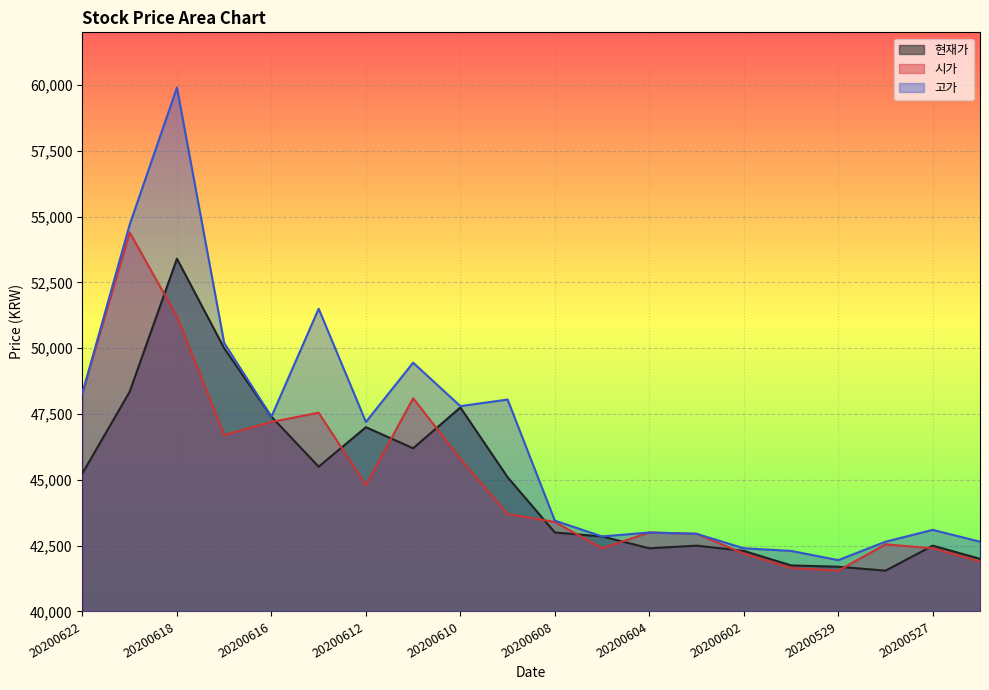

At 20200528, list the series in order from smallest to largest.

현재가, 시가, 고가